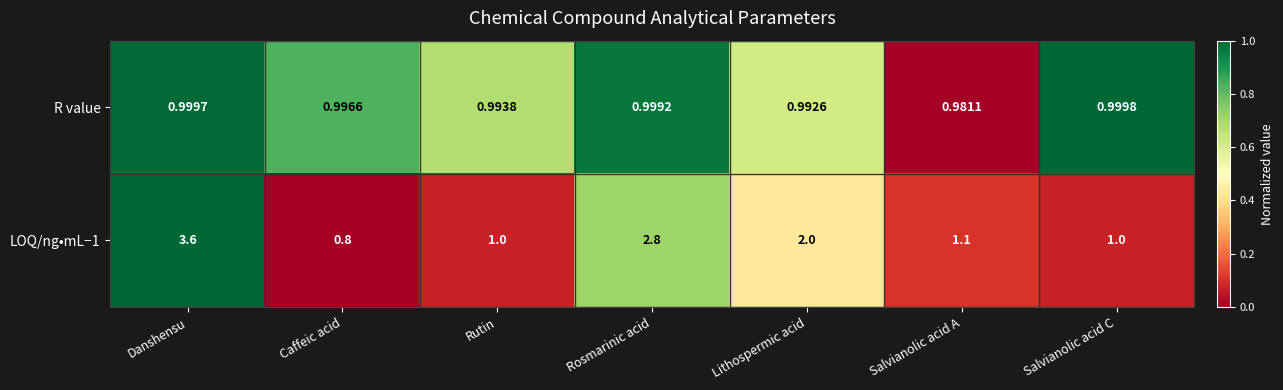

How many data points does each series have?

7